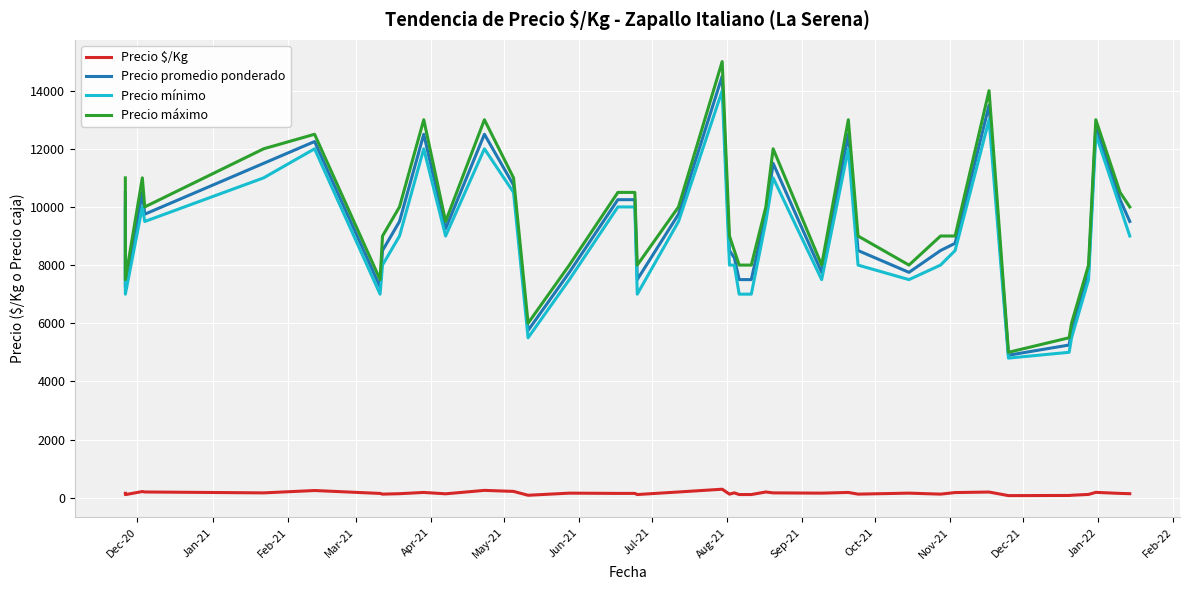

Rank the series by their maximum value, from lowest to highest.

Precio $/Kg, Precio mínimo, Precio promedio ponderado, Precio máximo